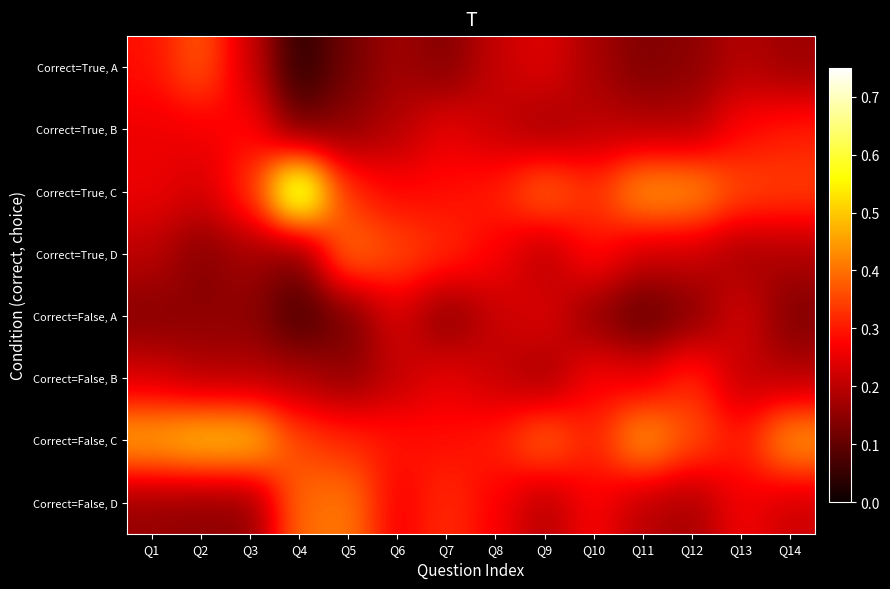

At which category is the sum across all series the highest?

Q8